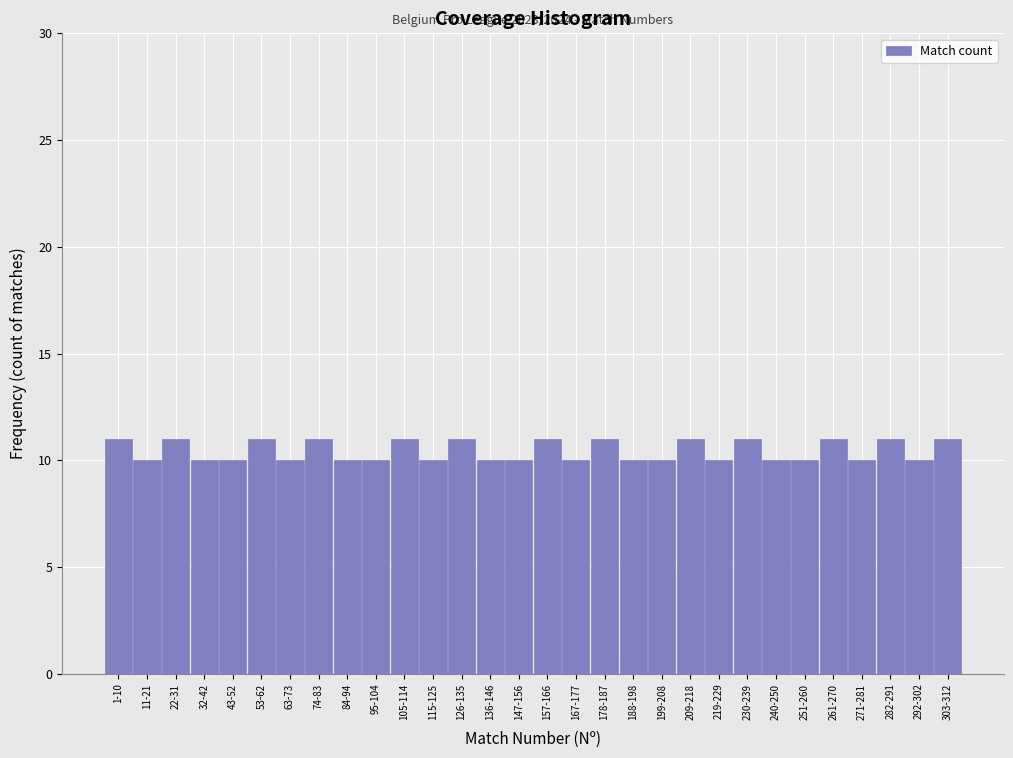

Reading right to left, extract all data points from this chart.

11	10	11	10	11	10	10	11	10	11	10	10	11	10	11	10	10	11	10	11	10	10	11	10	11	10	10	11	10	11